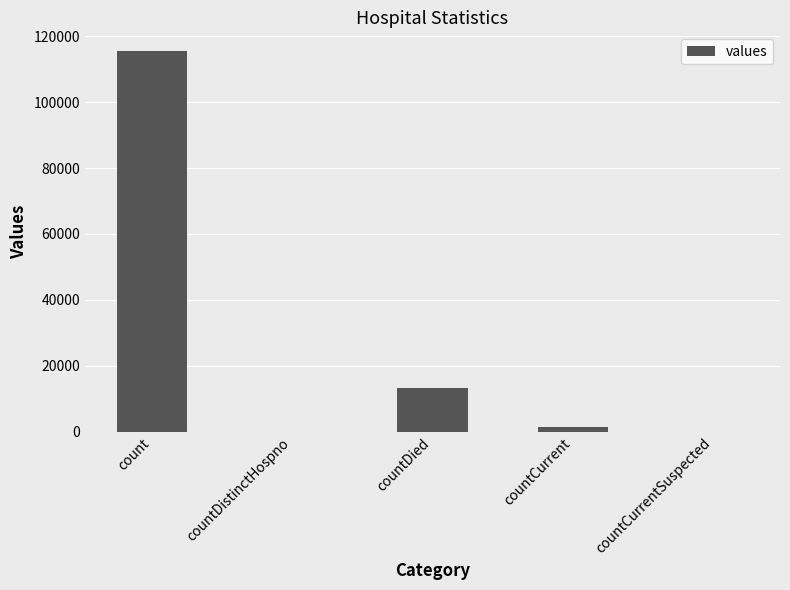

What is the sum of all values?

130105